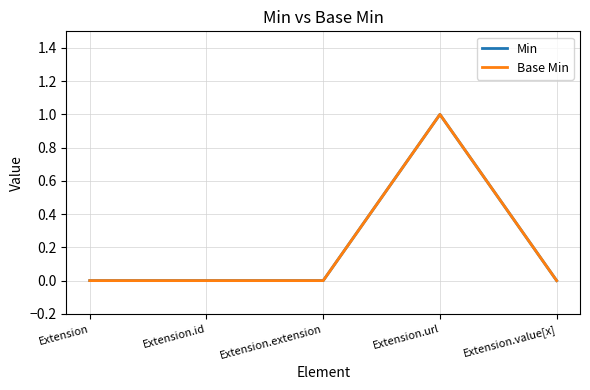

At which category does the chart reach its minimum across all series?

Extension